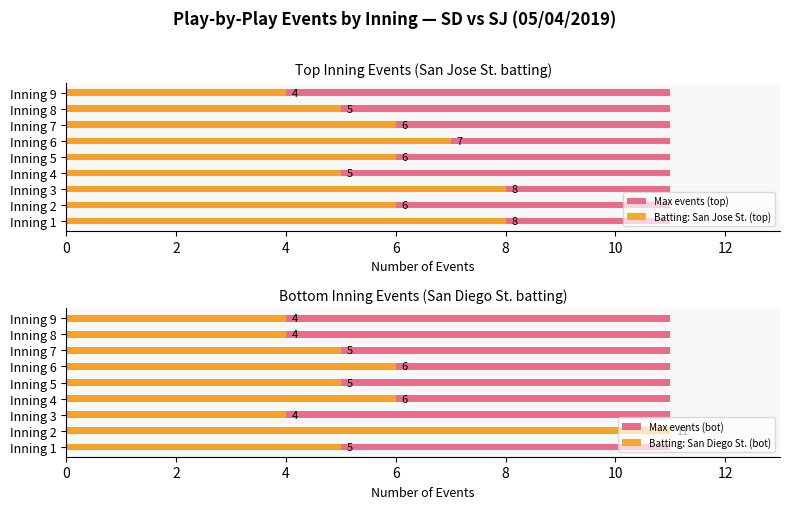

True or false: Max events (bot) has a value of 0.7 at 10.

False